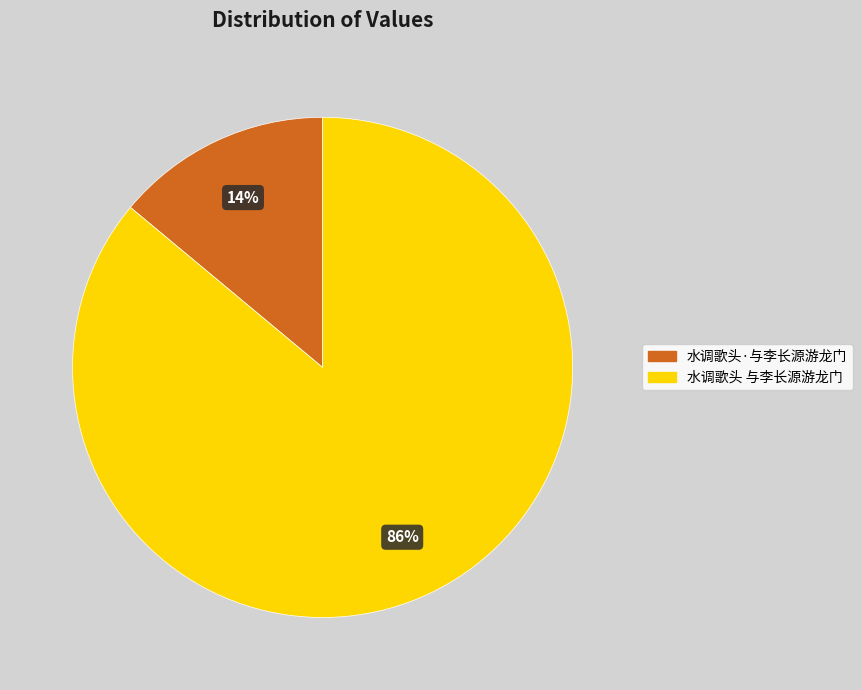

Rank the categories by value from highest to lowest.

水调歌头 与李长源游龙门, 水调歌头·与李长源游龙门